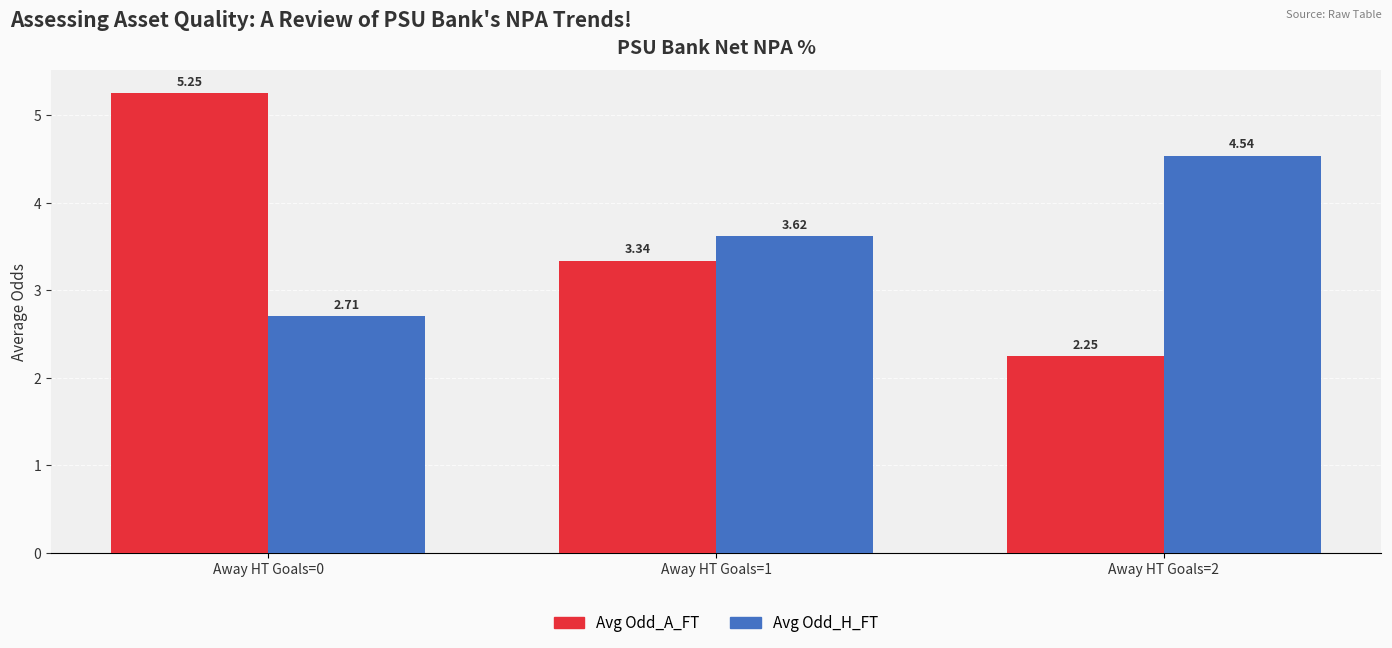

What is the value of the Avg Odd_H_FT bar at the 1st from the left?

2.7